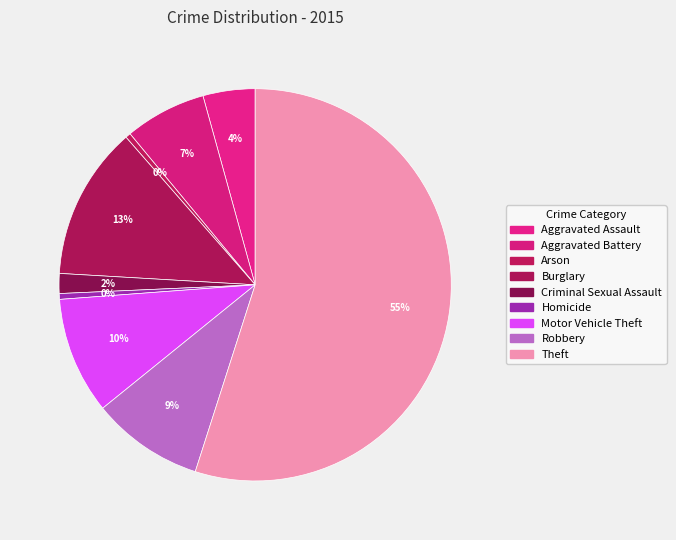

Is it true that Arson is 0% of the pie?

True